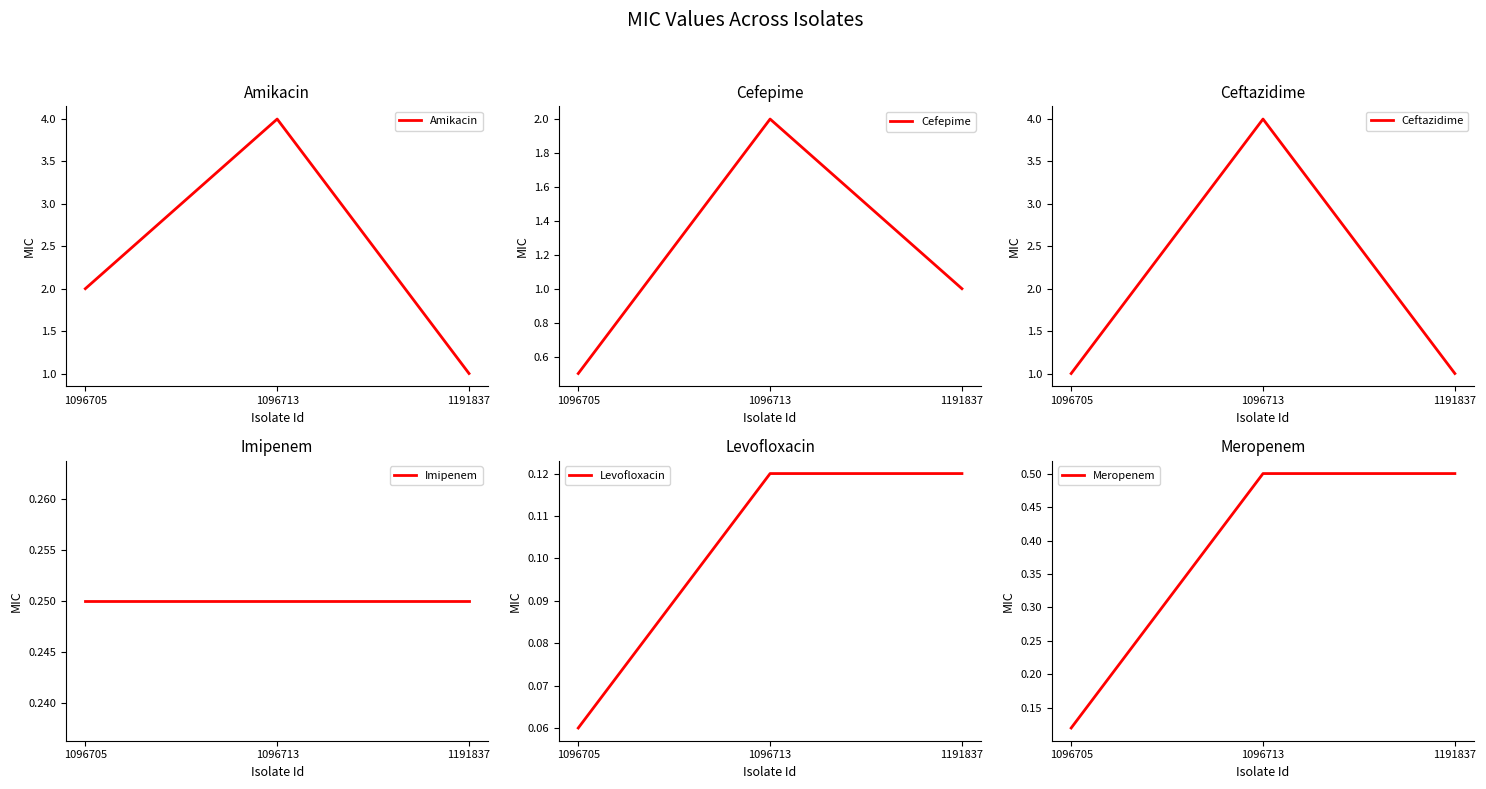

What is the sum of the Ceftazidime values at 1096705 and 1096713?

5